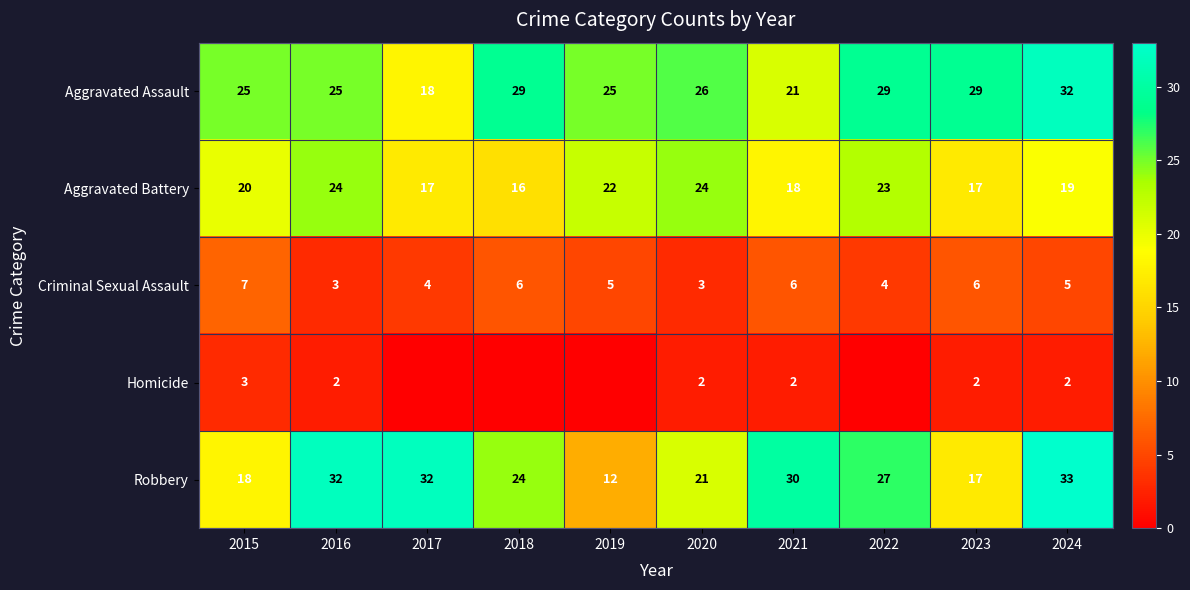

At 2021, list the series in order from smallest to largest.

Homicide, Criminal Sexual Assault, Aggravated Battery, Aggravated Assault, Robbery